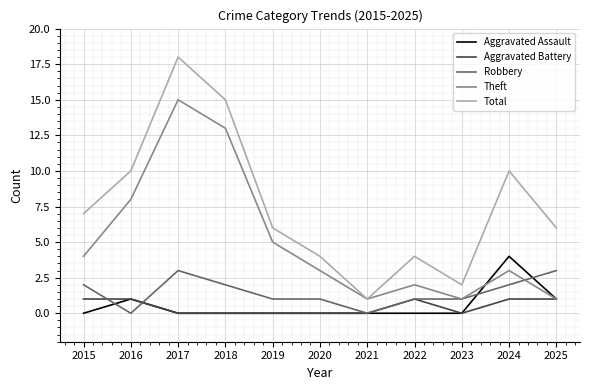

What is the sum of all Aggravated Assault values?

6